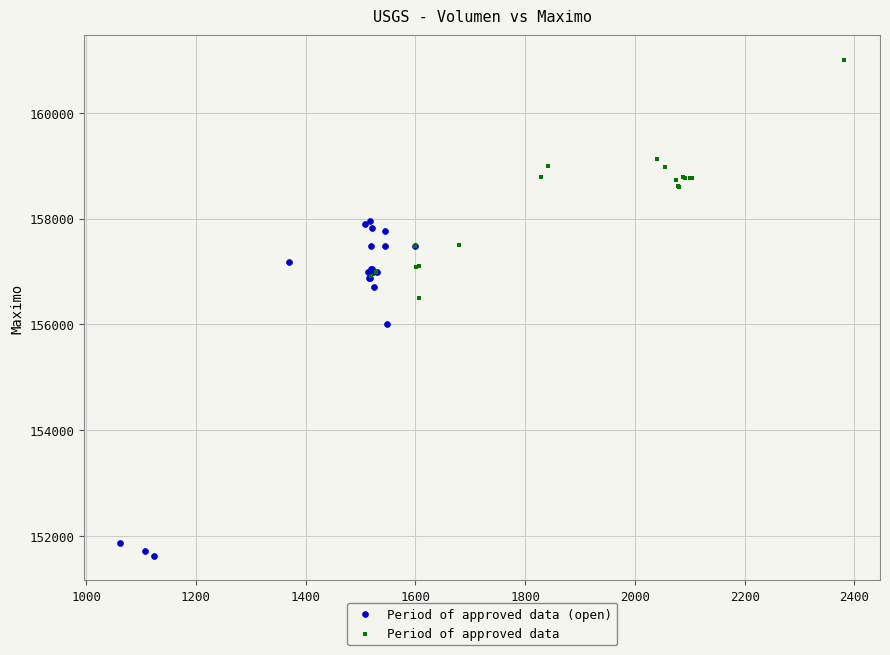

Which series reaches the minimum Y coordinate?

Period of approved data (open)